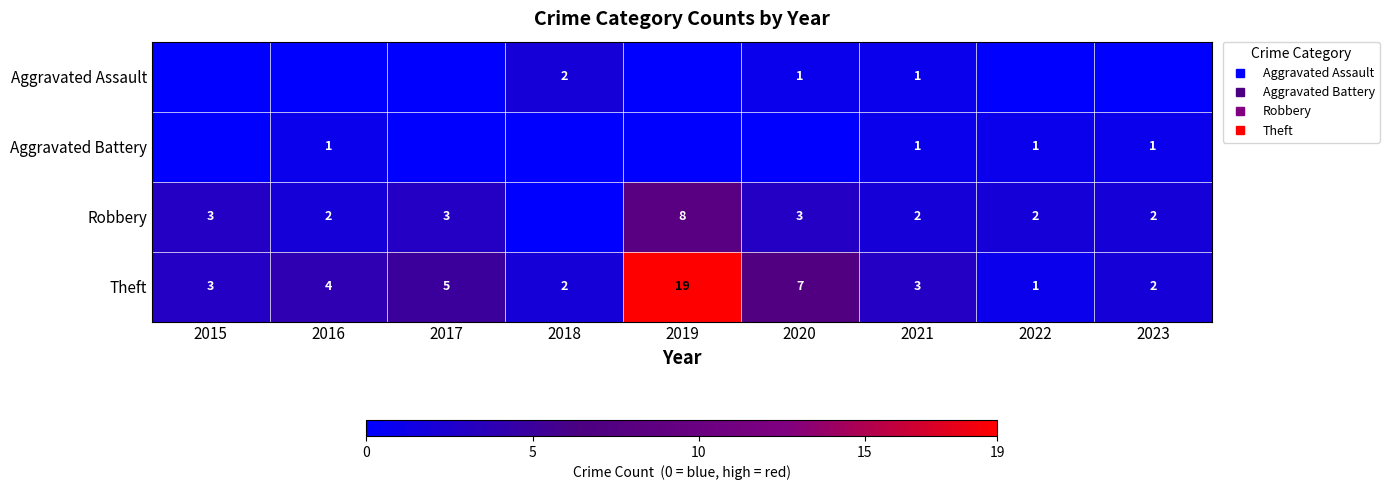

Rank the series at 2015 from highest to lowest value.

Robbery, Theft, Aggravated Assault, Aggravated Battery